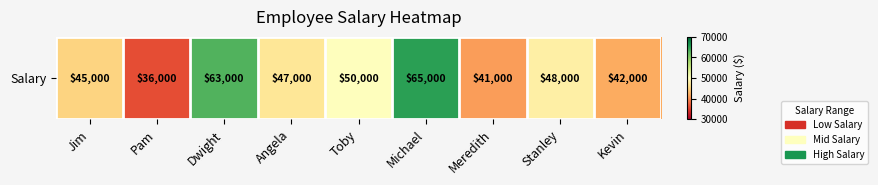

How many data points are above 47000?

4